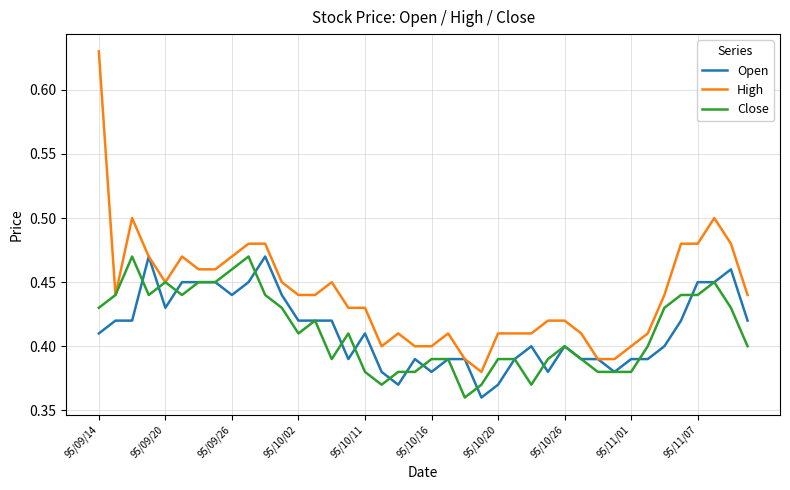

Which series has the largest range (max minus min)?

High